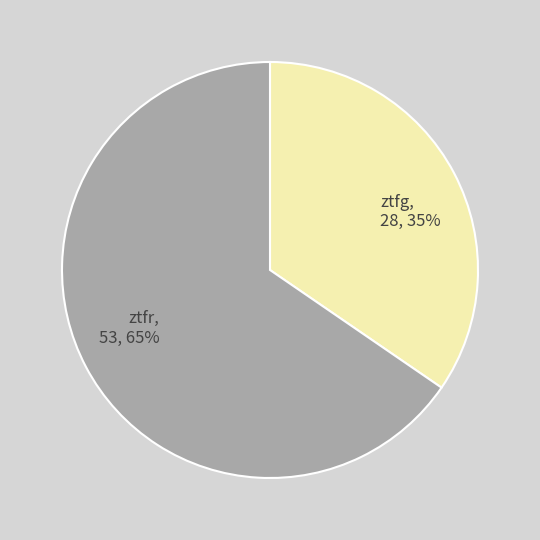

Count the number of slices in the pie.

2